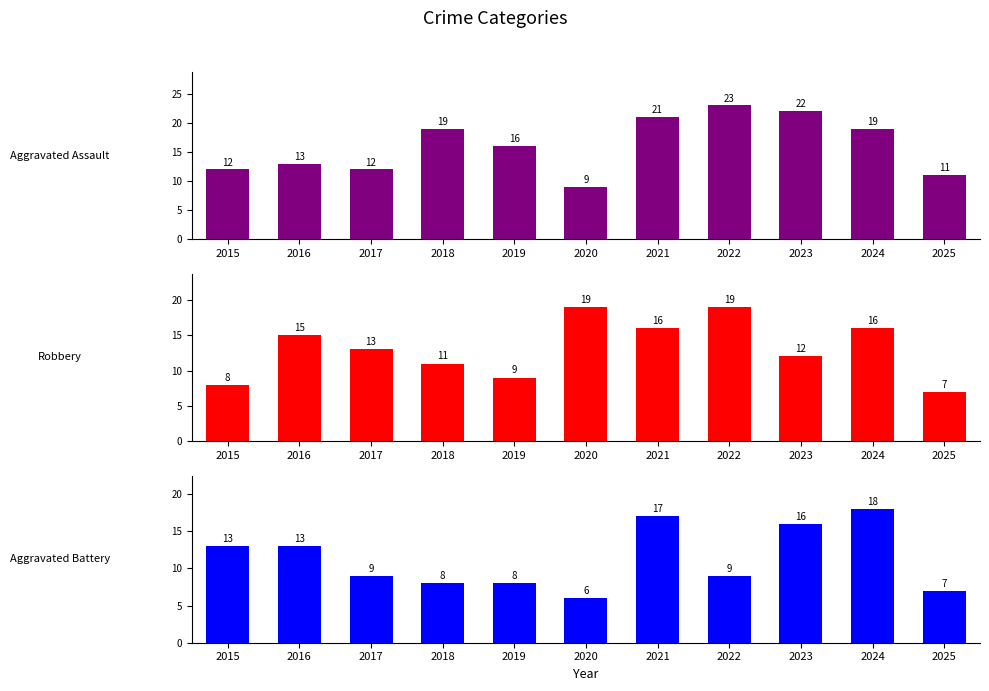

At how many categories does at least one series exceed 18?

6